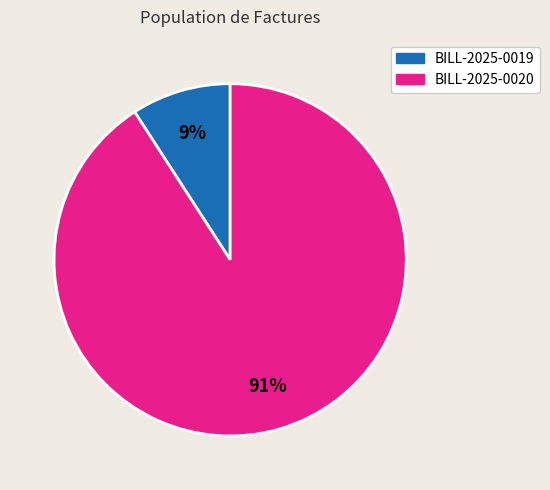

To the nearest percent, what portion does BILL-2025-0020 represent?

91%